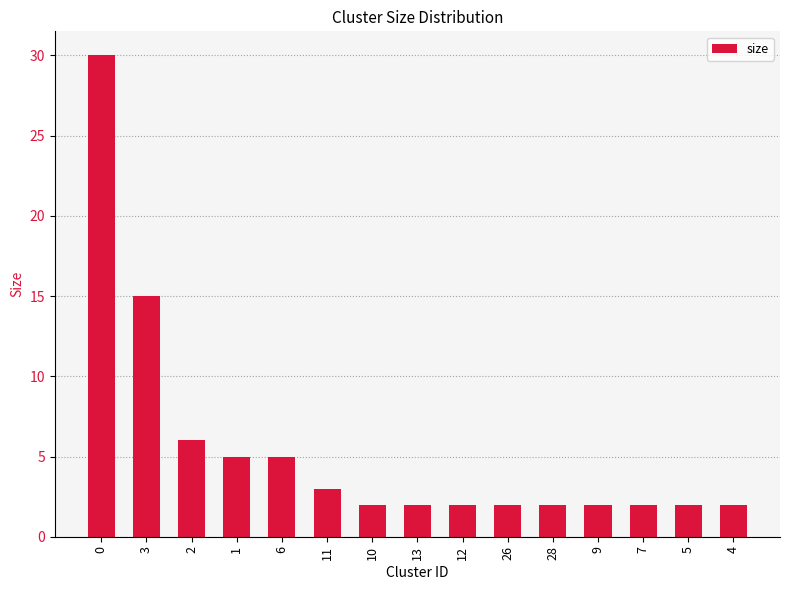

What position from the left is 3?

2